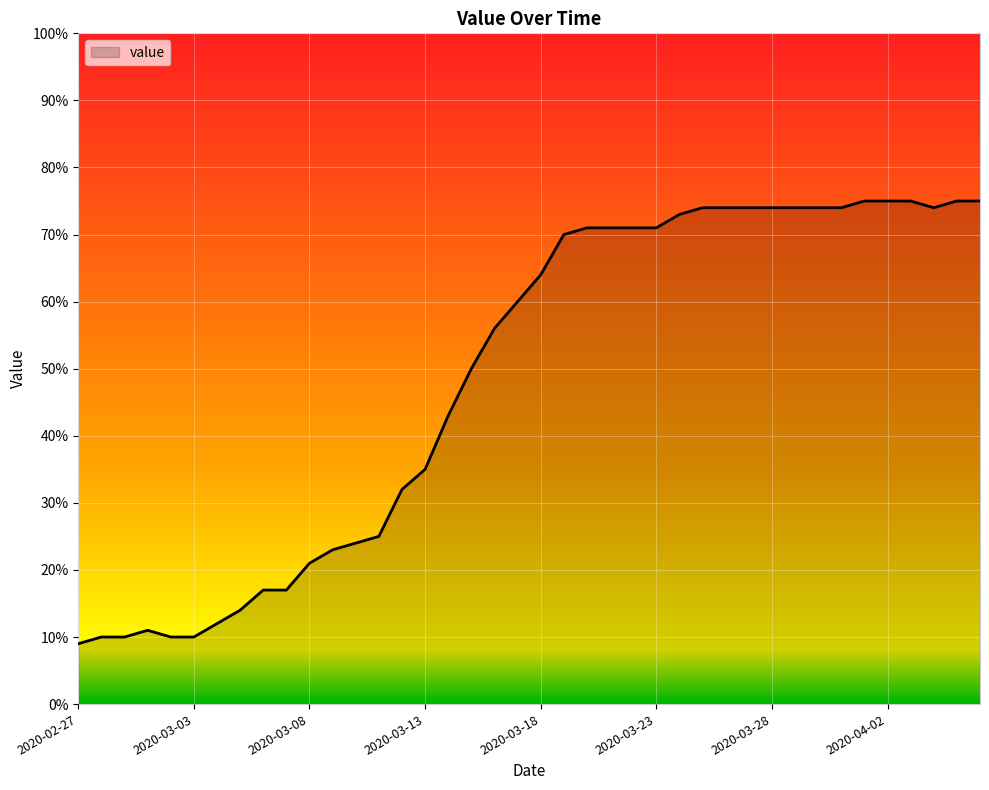

What is the maximum value shown in the chart?

75